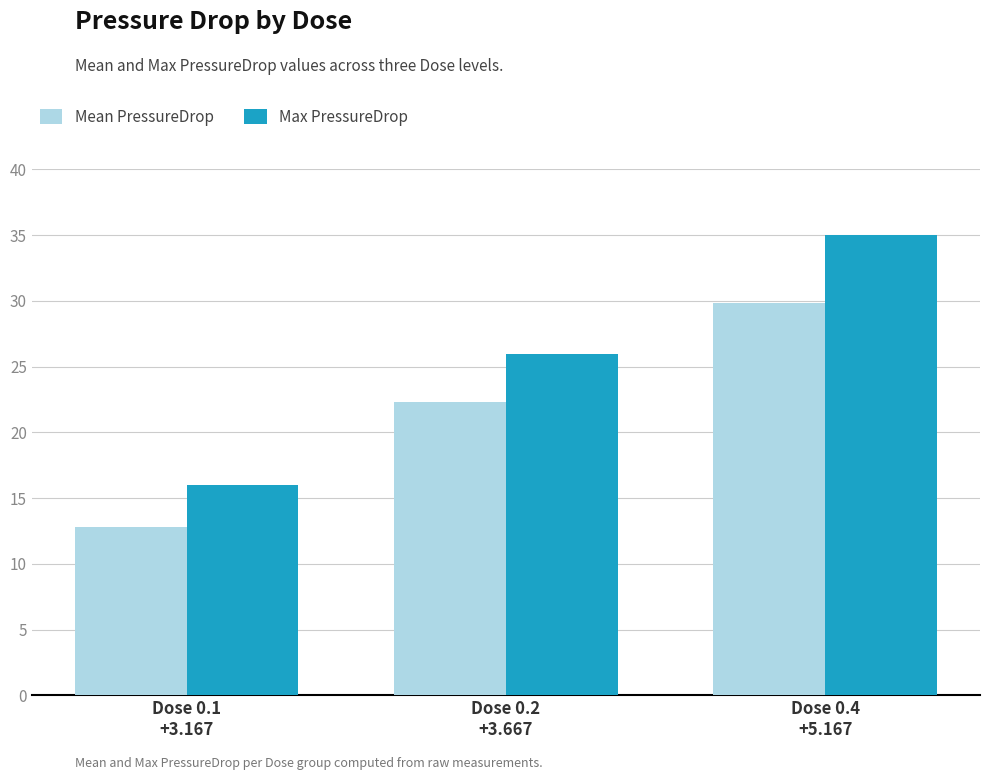

List the series in order of their overall mean, highest first.

Max PressureDrop, Mean PressureDrop